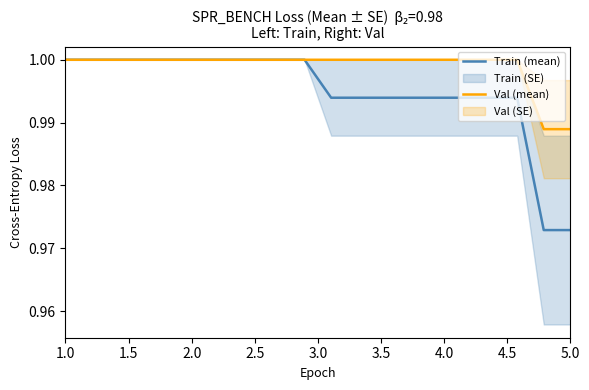

True or false: Train (mean) and Val (mean) intersect in this chart.

False